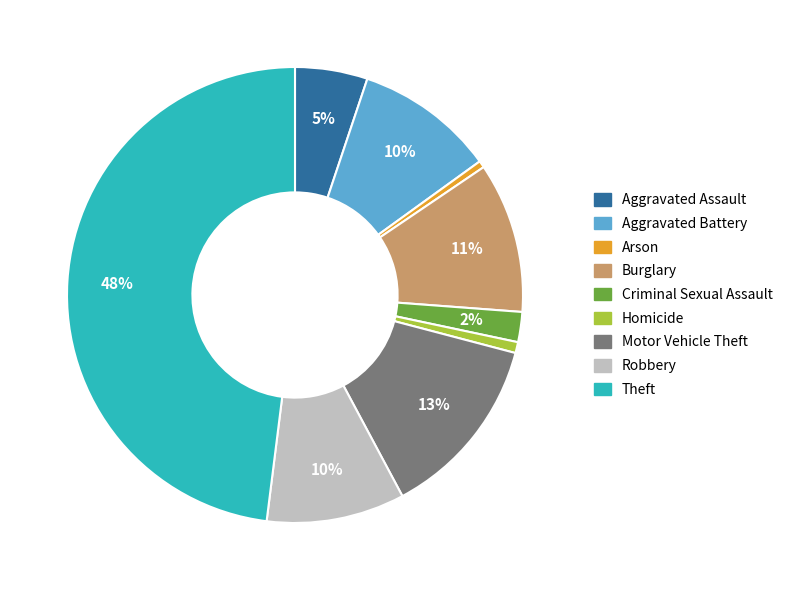

Does Criminal Sexual Assault account for over 50% of the chart?

No